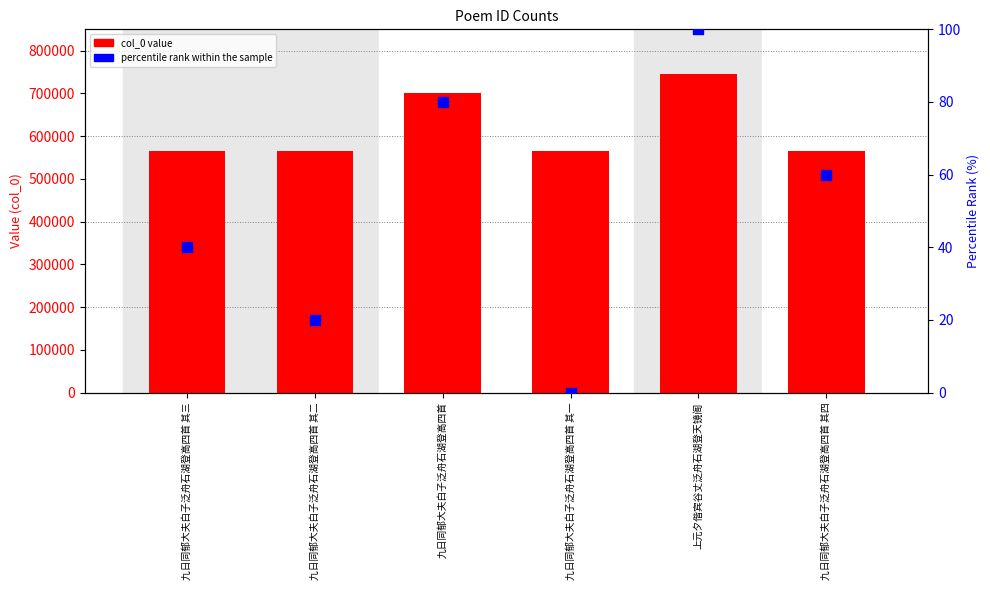

What is the total value across all series at 九日同郁大夫白子泛舟石湖登高四首 其一?

566383